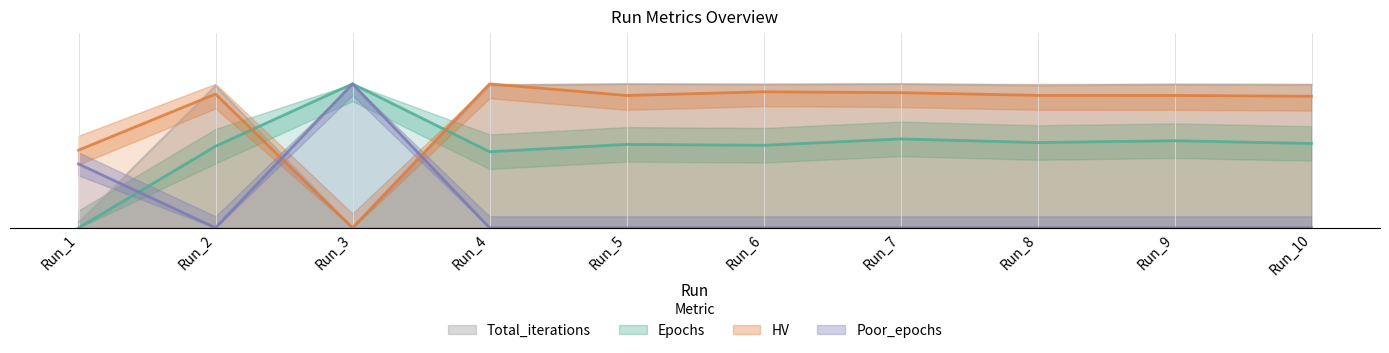

The value of Epochs at Run_2 is 0.6. True or false?

True